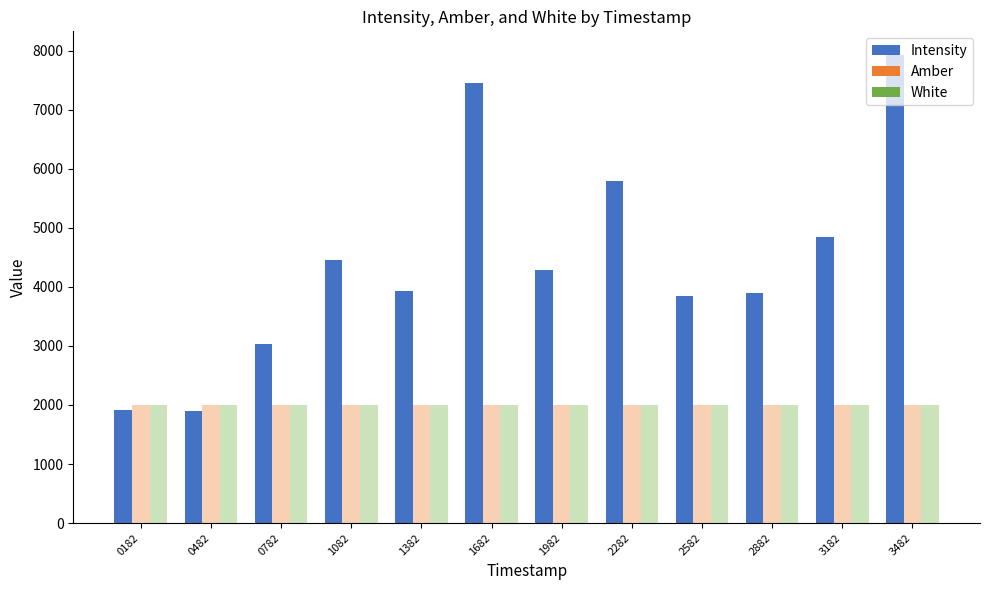

Which has a higher value, 0182 or 2282?

2282